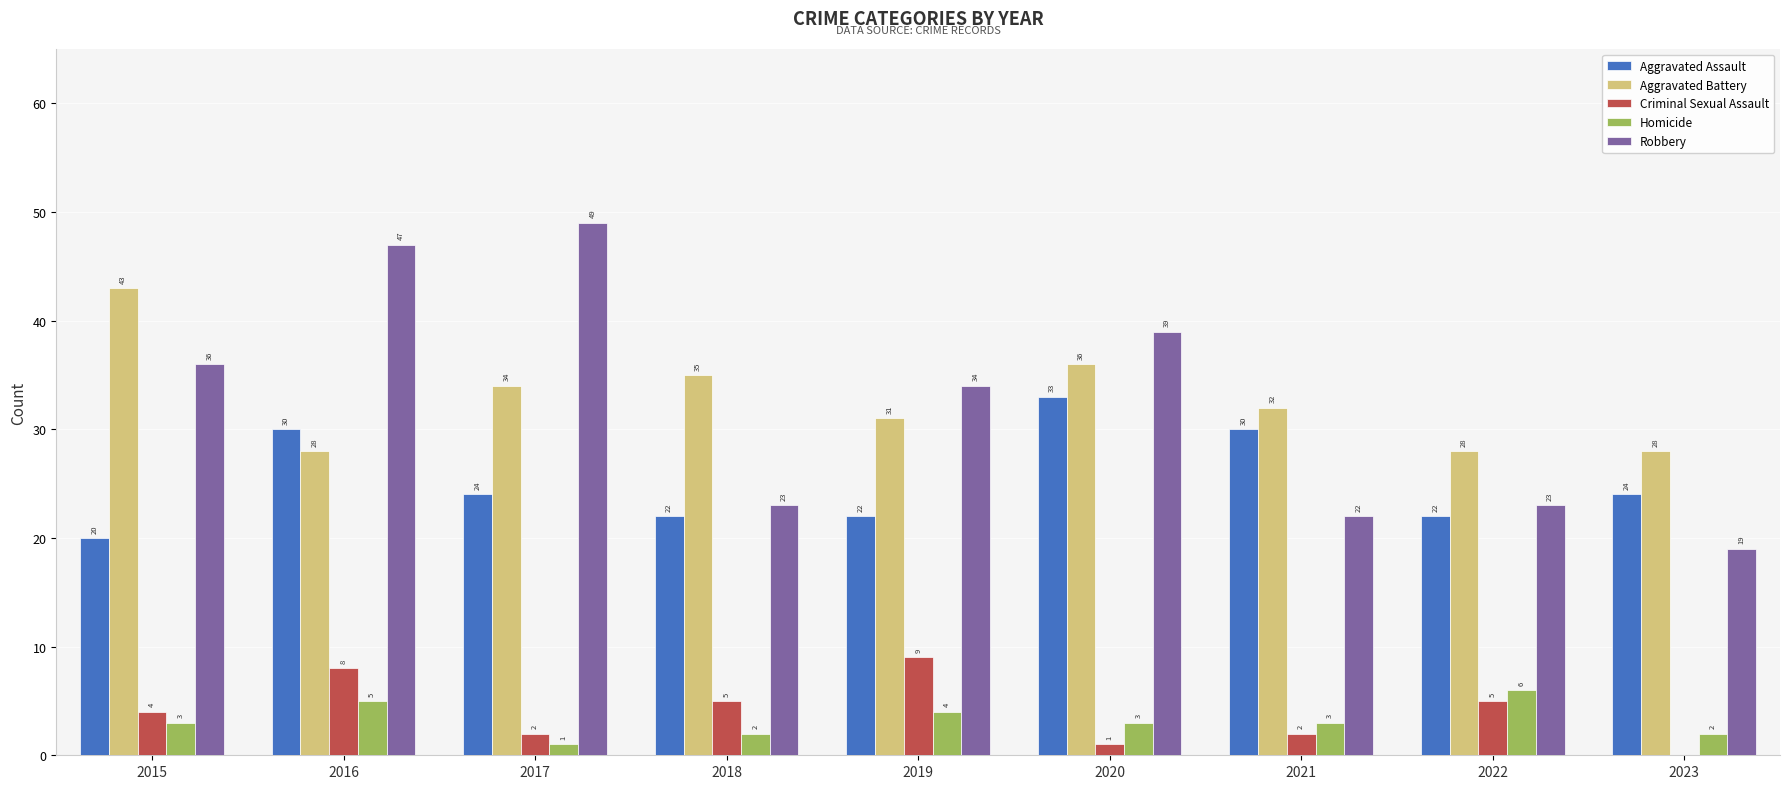

Which series has the largest total across all categories?

Aggravated Battery